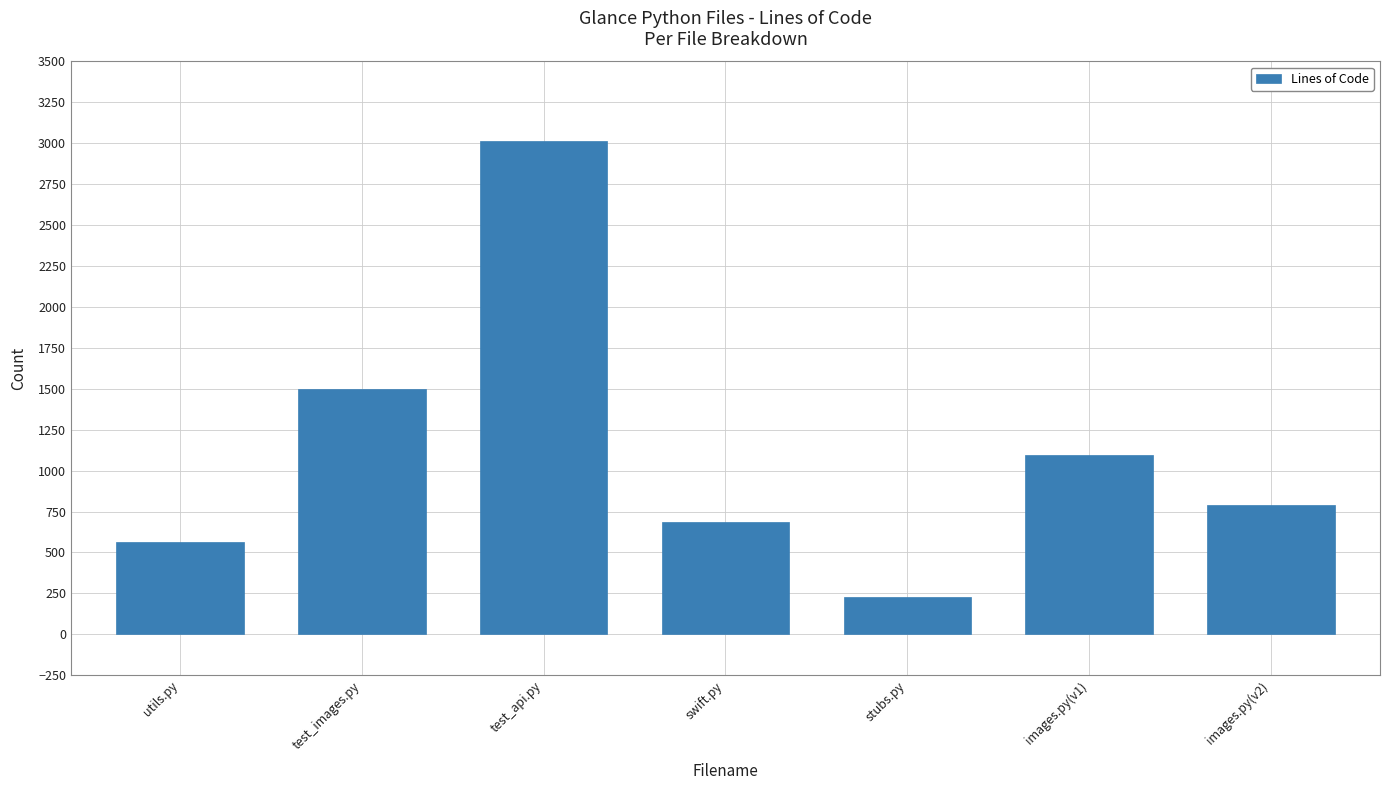

List the labels in order of value, largest first.

test_api.py, test_images.py, images.py(v1), images.py(v2), swift.py, utils.py, stubs.py